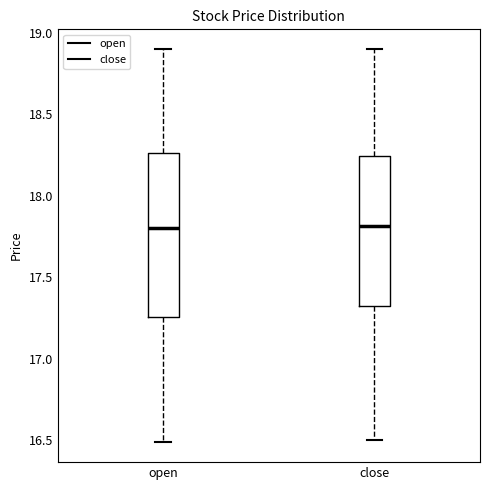

Reading left to right, transcribe this box plot: for each box, give where its median line is, the range the box spans, and where its two whiskers end, as read against the y-axis. The values are not printed on the chart, so give them approximately, as read against the axis.

open: median 17.80, box 17.25 to 18.25, whiskers 16.50 to 18.90
close: median 17.80, box 17.30 to 18.25, whiskers 16.50 to 18.90